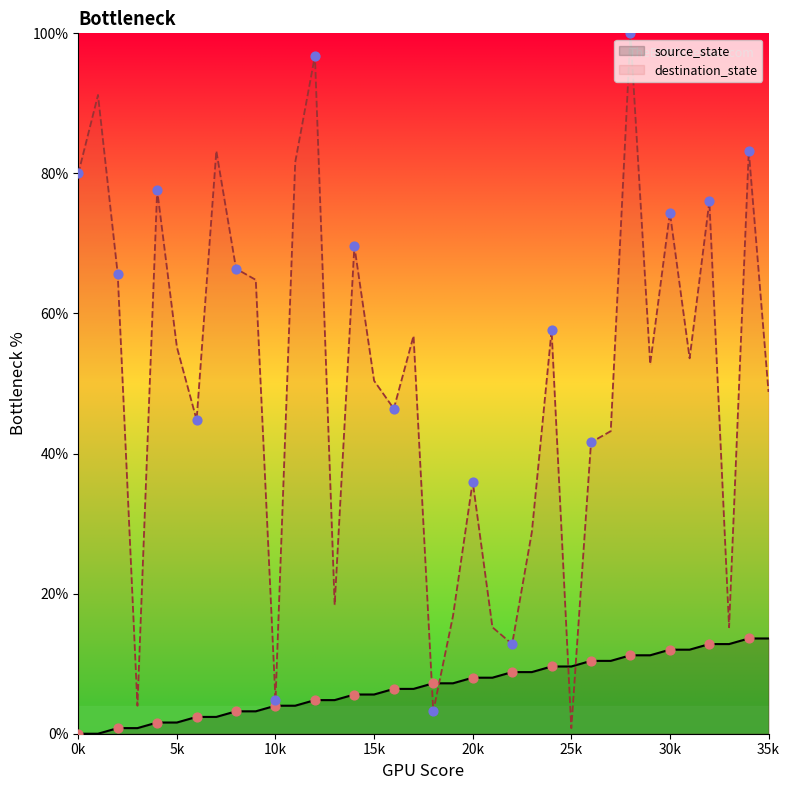

Which series reaches the minimum Y coordinate?

source_state